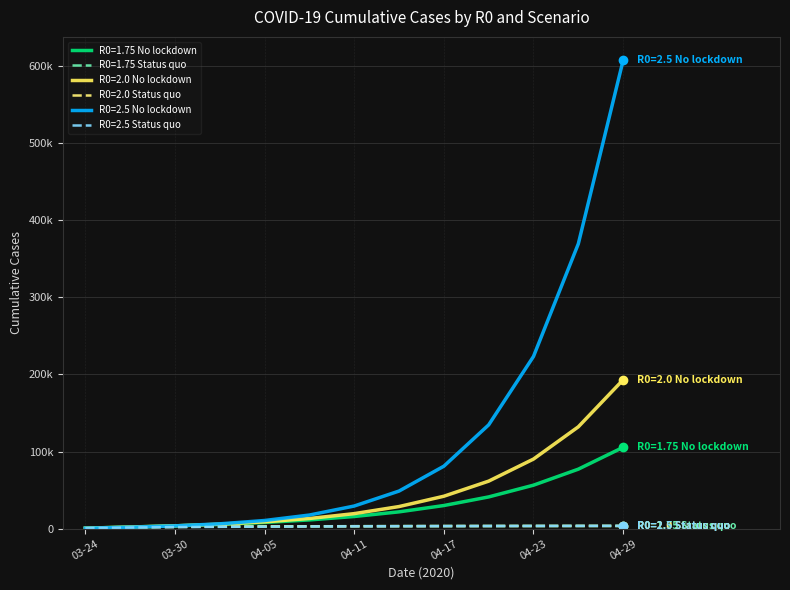

At how many categories does at least one series exceed 578450?

1